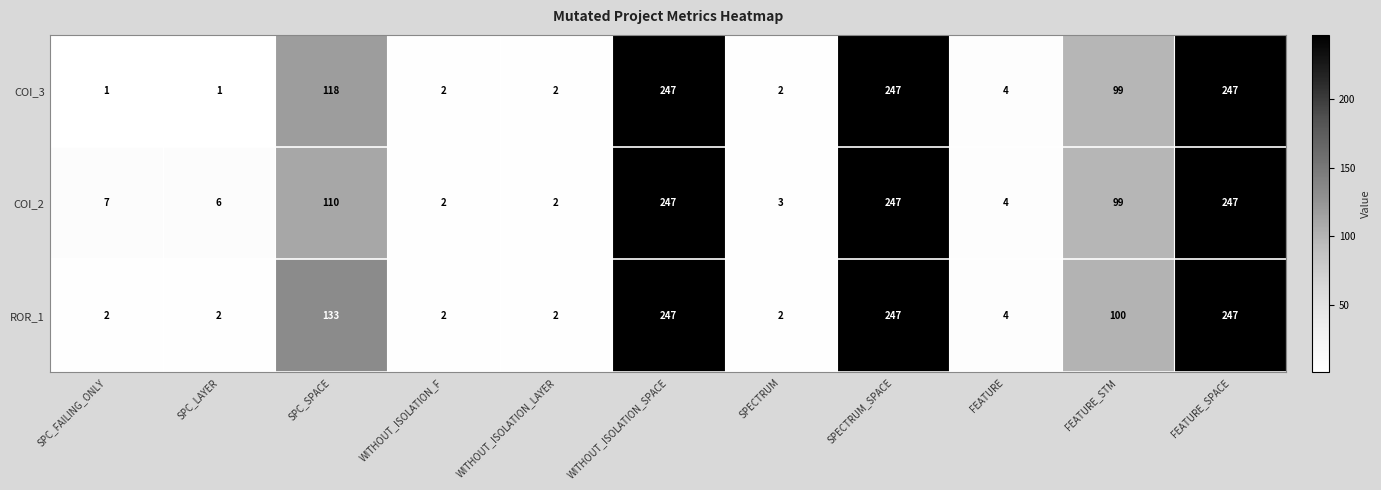

Read the COI_2 value at SPC_SPACE.

110